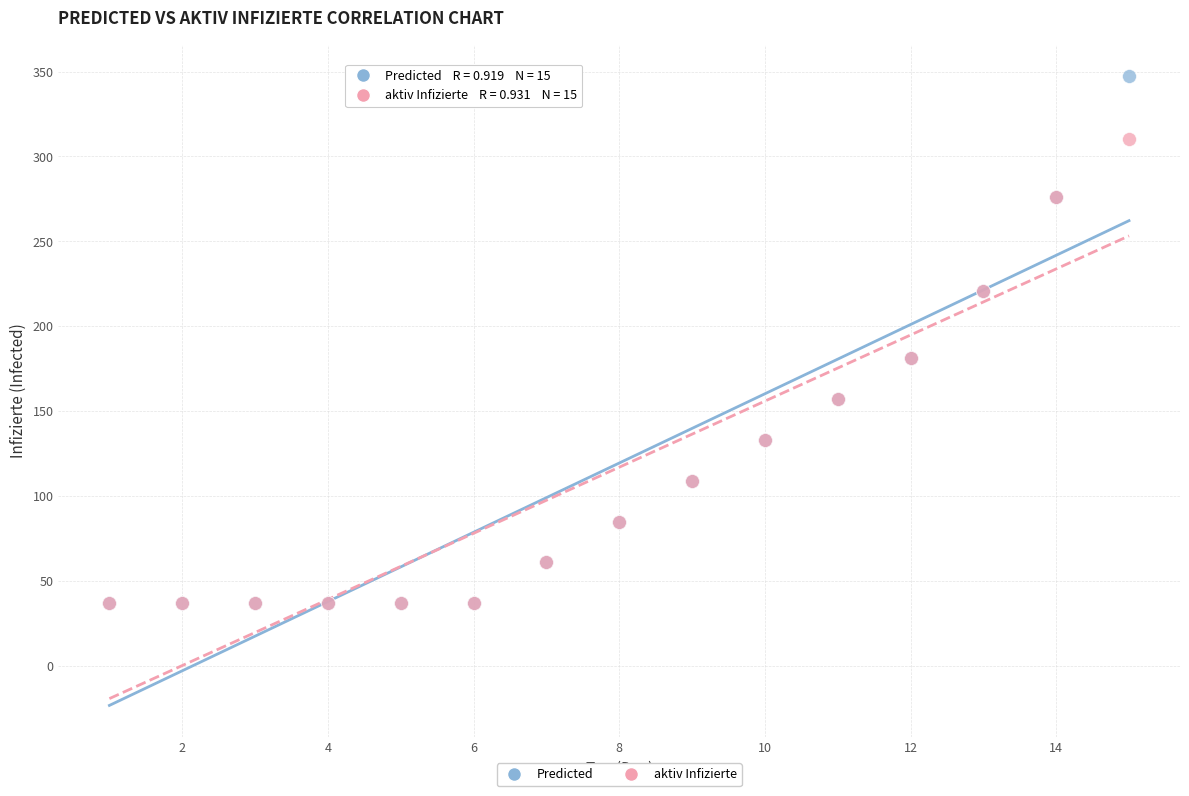

What are all the series names shown in the legend?

Predicted, aktiv Infizierte